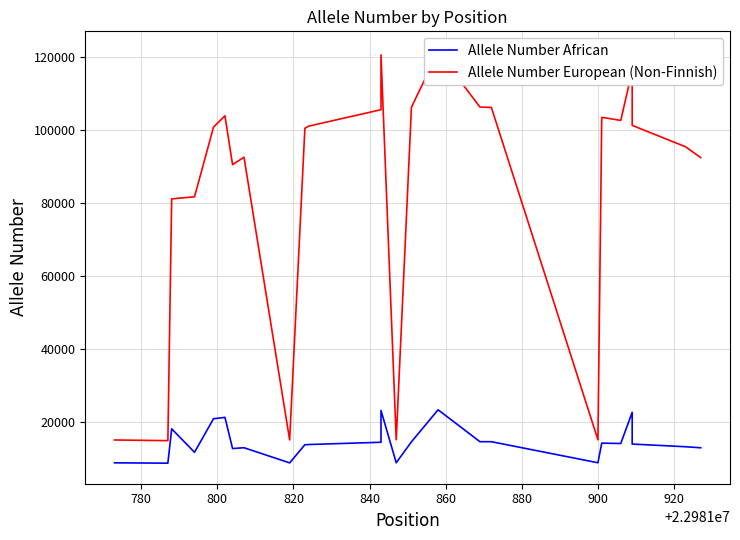

What is the sum of all Allele Number European (Non-Finnish) values?

2325314